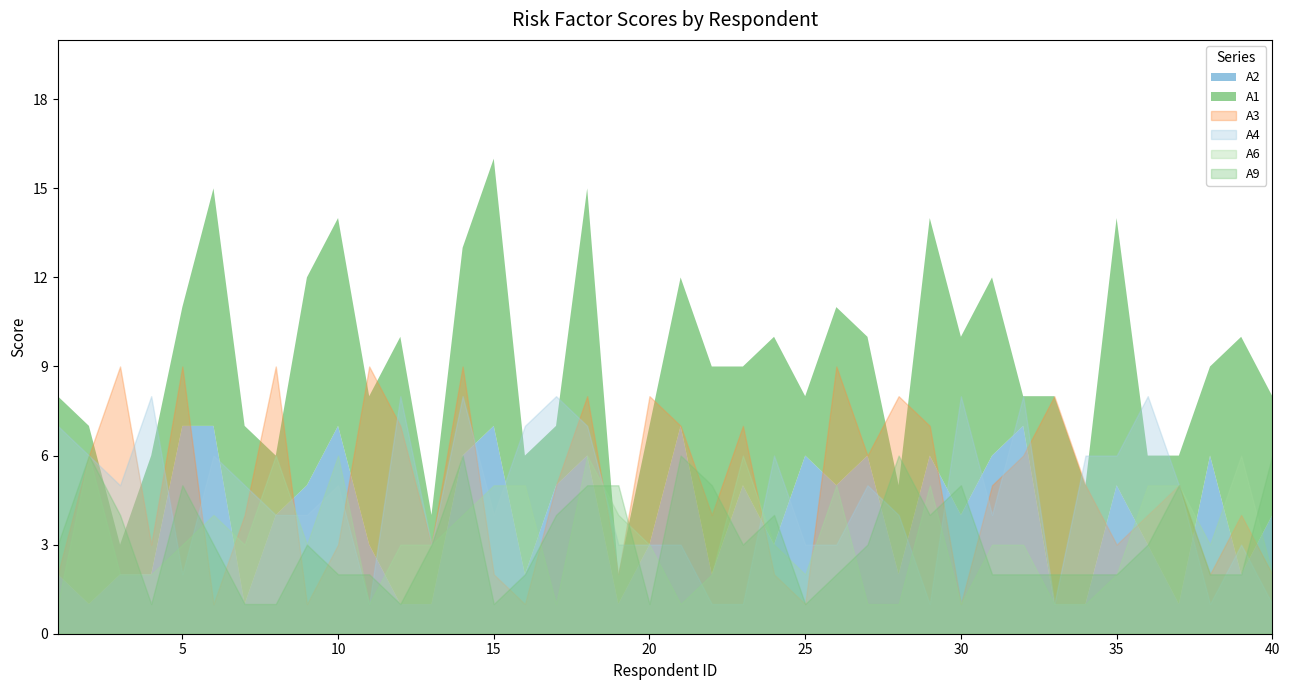

Which has a higher value, 28 or 22?

22